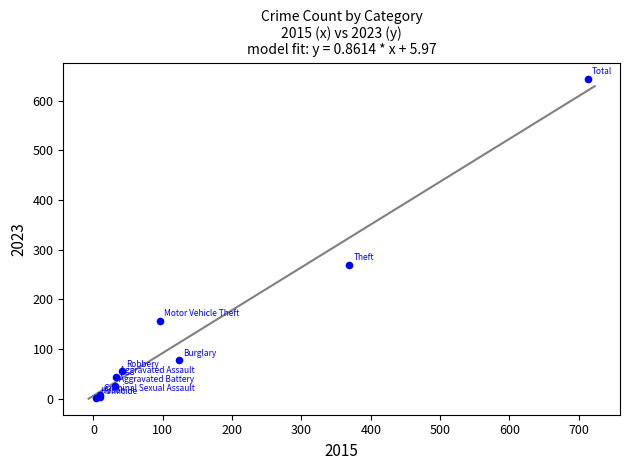

What Y value in the scatter plot is closest to 323?

270